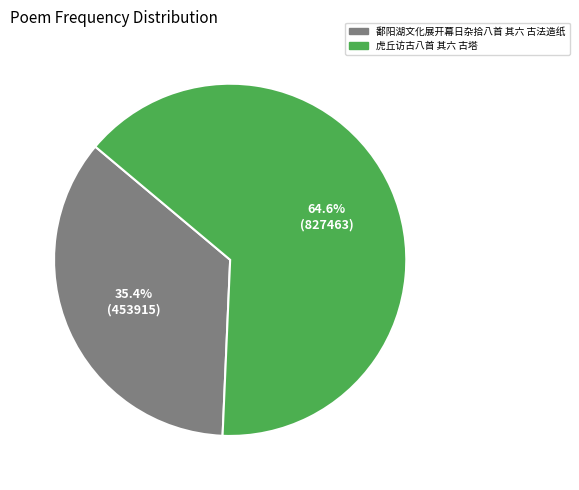

Is it true that 虎丘访古八首 其六 古塔 is 65% of the pie?

True